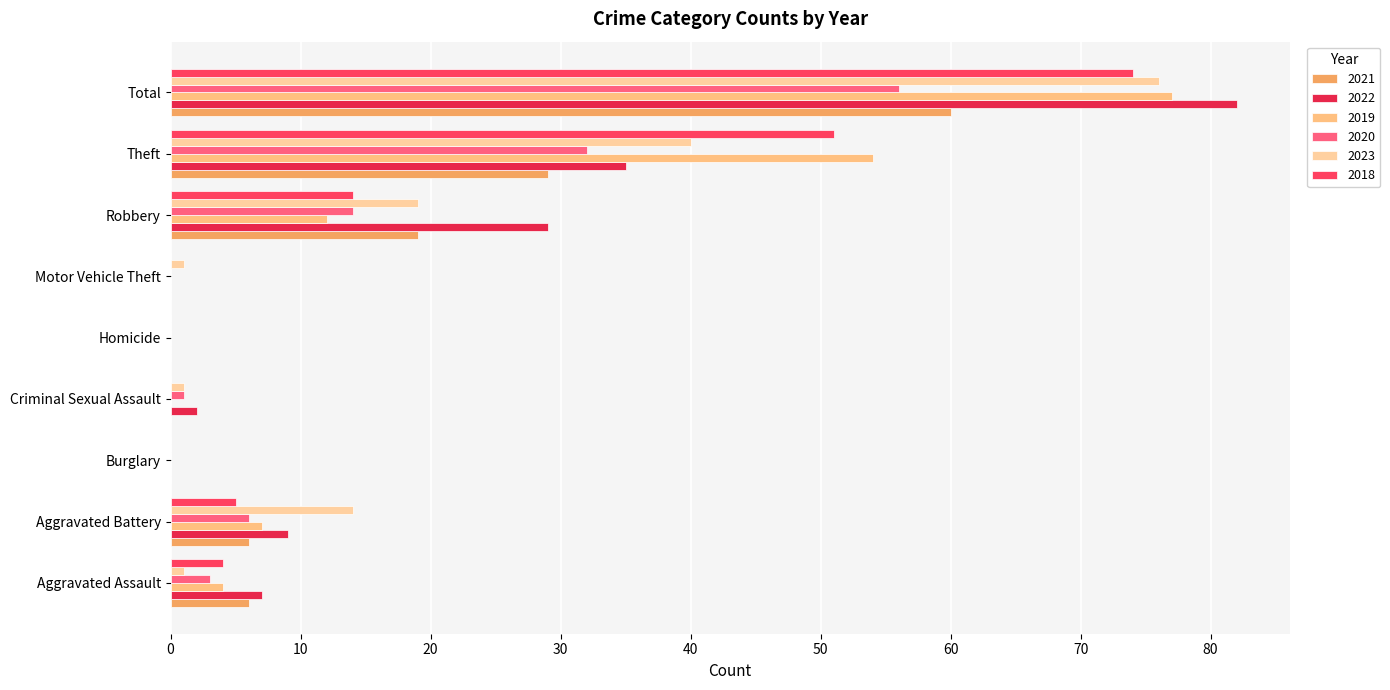

Which has a higher value, Theft or Burglary?

Theft